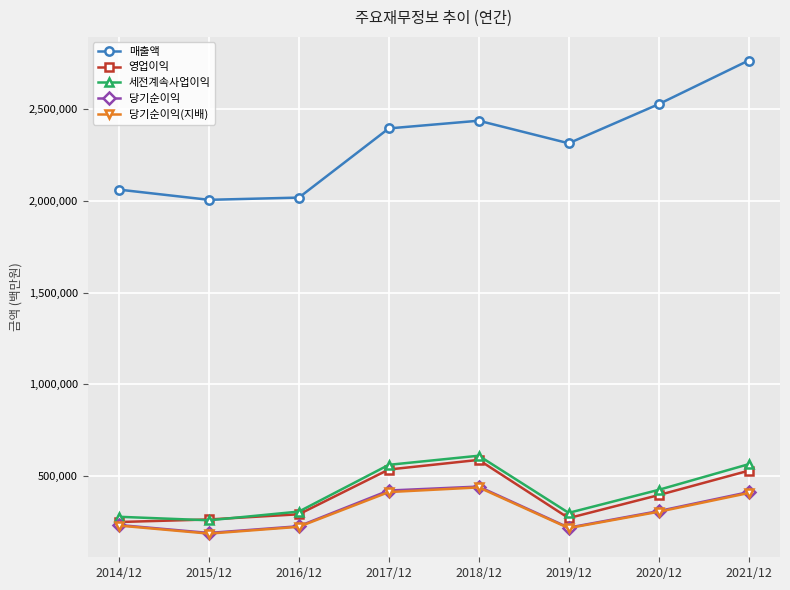

Is it true that 세전계속사업이익 equals 561960 at 2017/12?

True